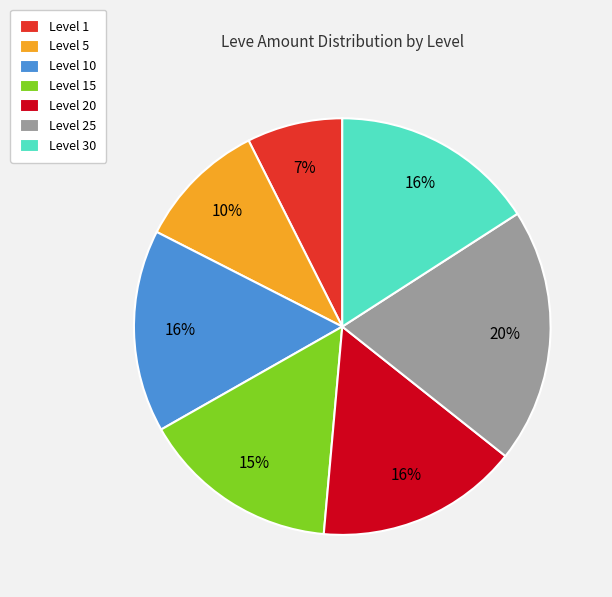

Does any single category account for the majority?

No